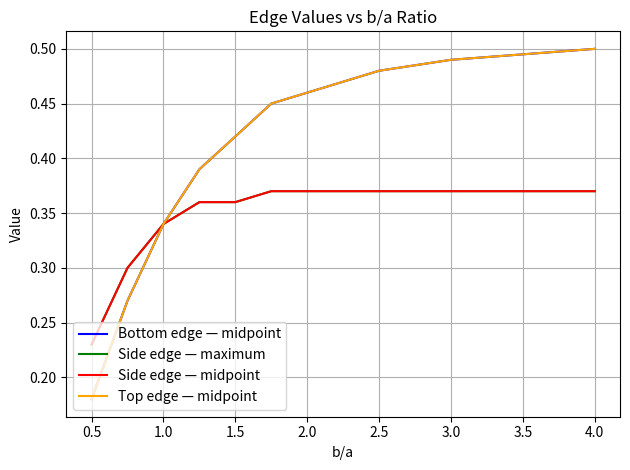

What is the difference between the second highest and minimum values in the Top edge — midpoint series?

0.3